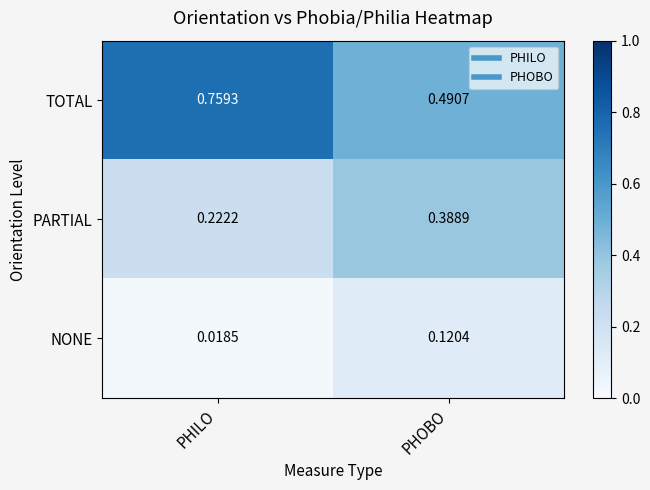

At which label is PARTIAL closest to 0?

PHILO